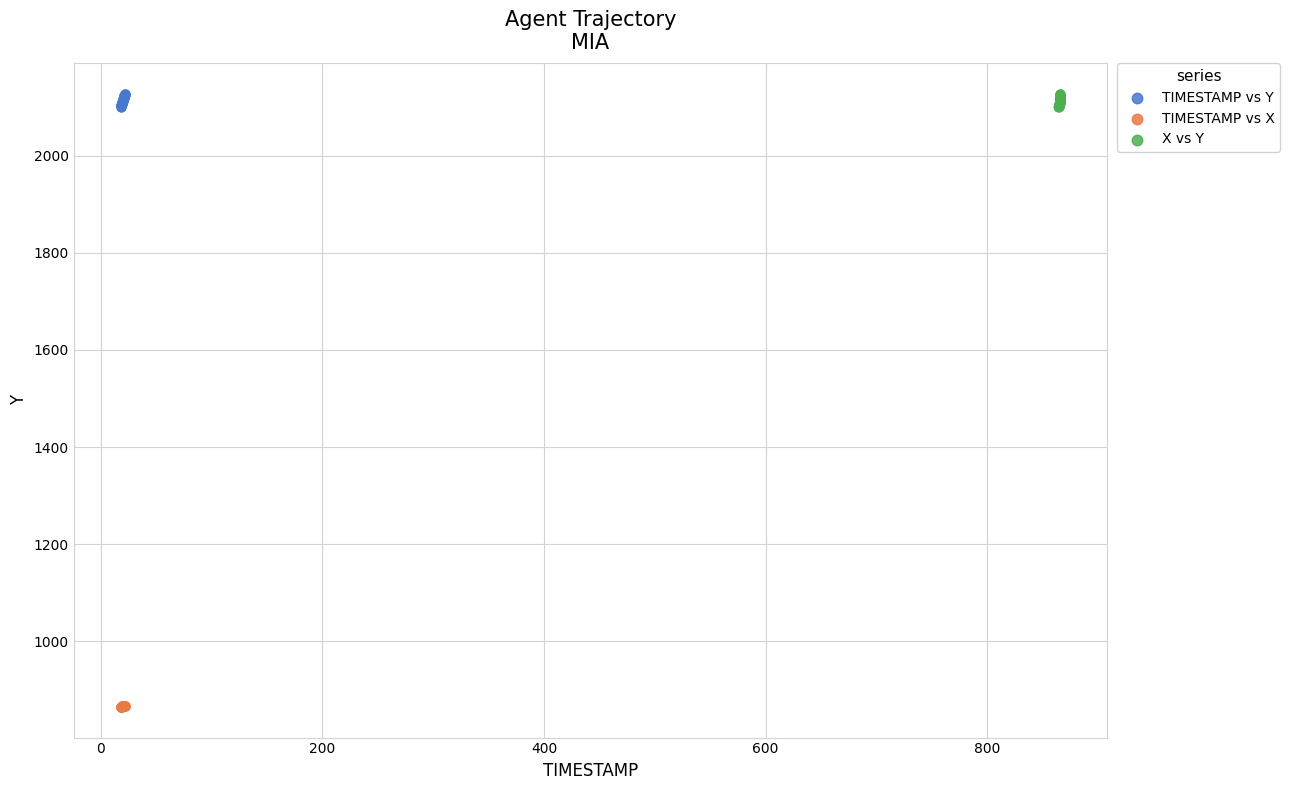

Which series contains the lowest Y value?

TIMESTAMP vs X